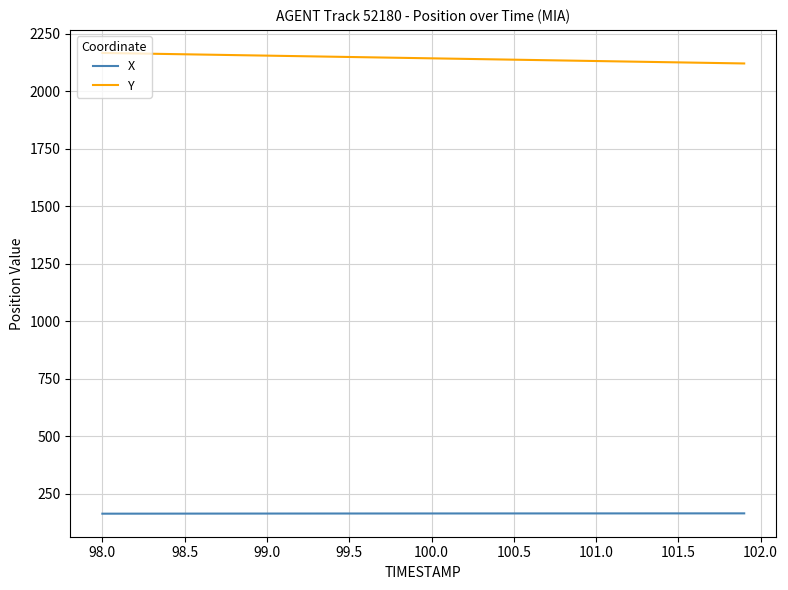

What is the maximum value for Y?

2167.4